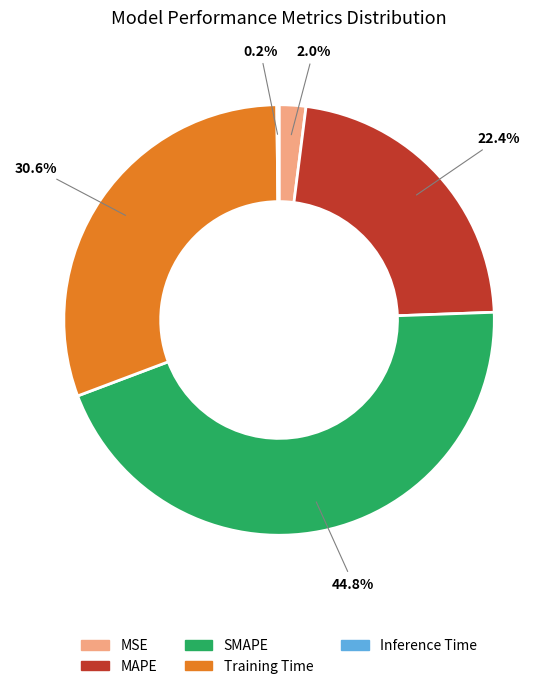

To the nearest percent, what is the combined percentage of SMAPE and Training Time?

75%